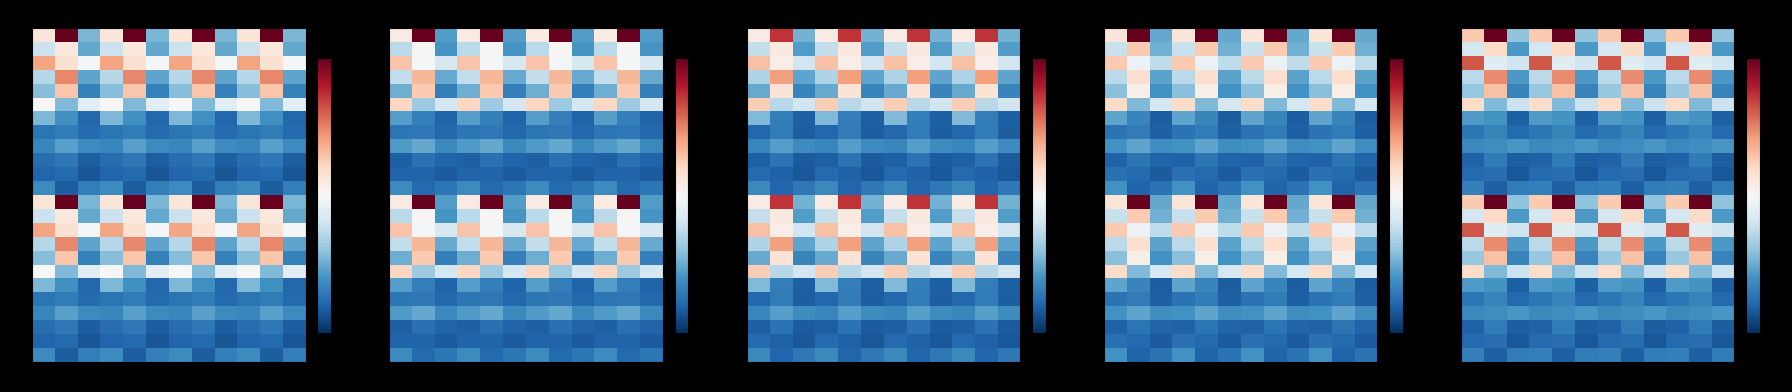

What is the maximum value for row_20?

6.3